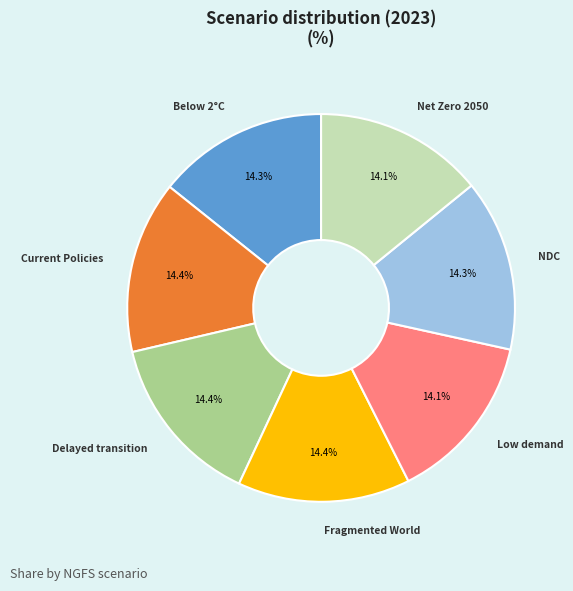

What percentage is the Current Policies slice, to the nearest percent?

14%